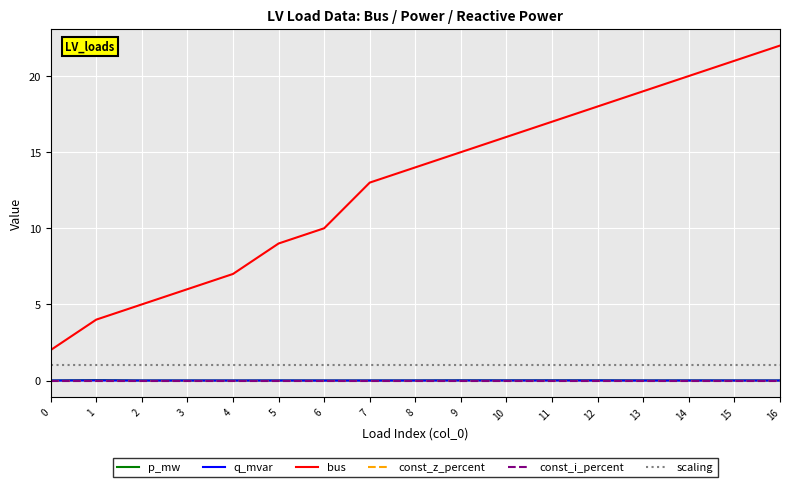

At which category does the chart reach its peak across all series?

16